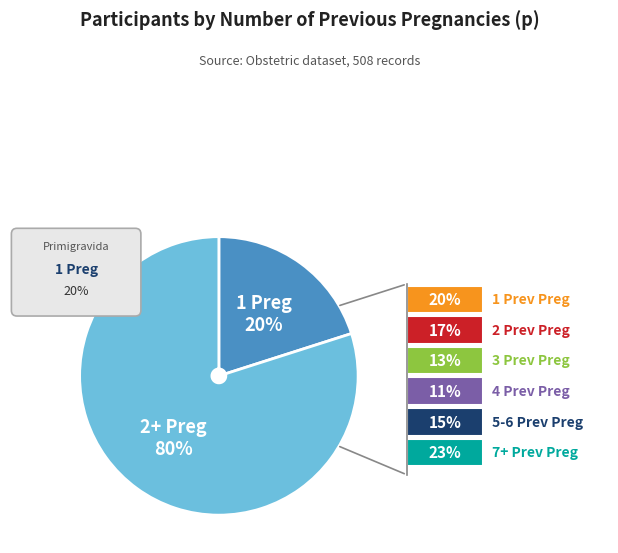

To the nearest percent, what portion does 3 represent?

13%